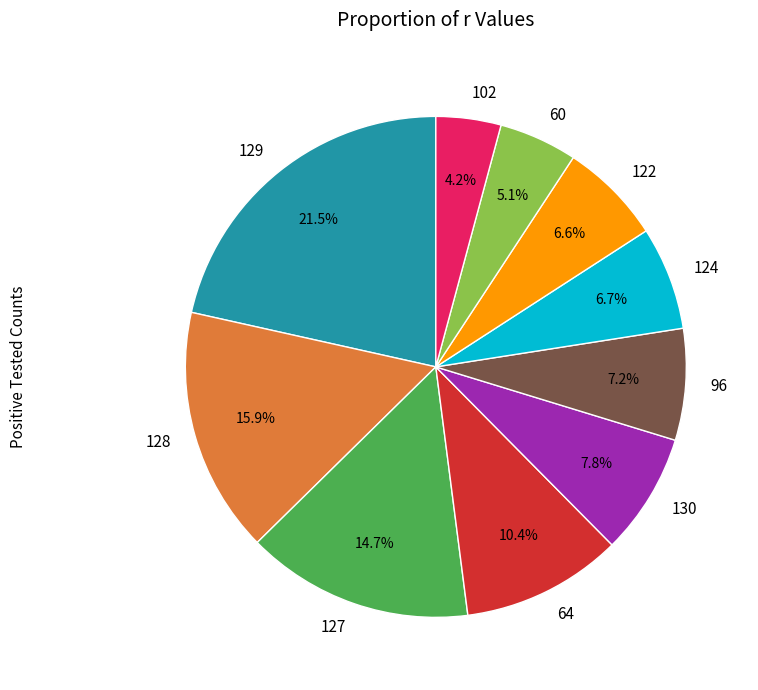

What is the smallest slice in the pie chart?

102